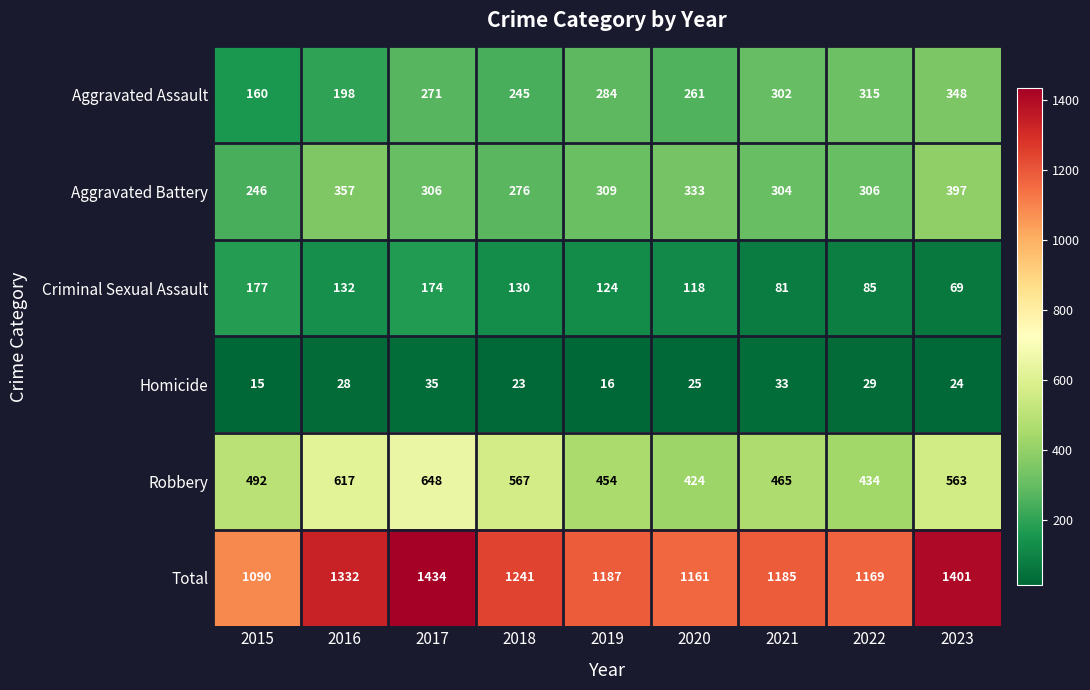

Which series has the largest total across all categories?

Total